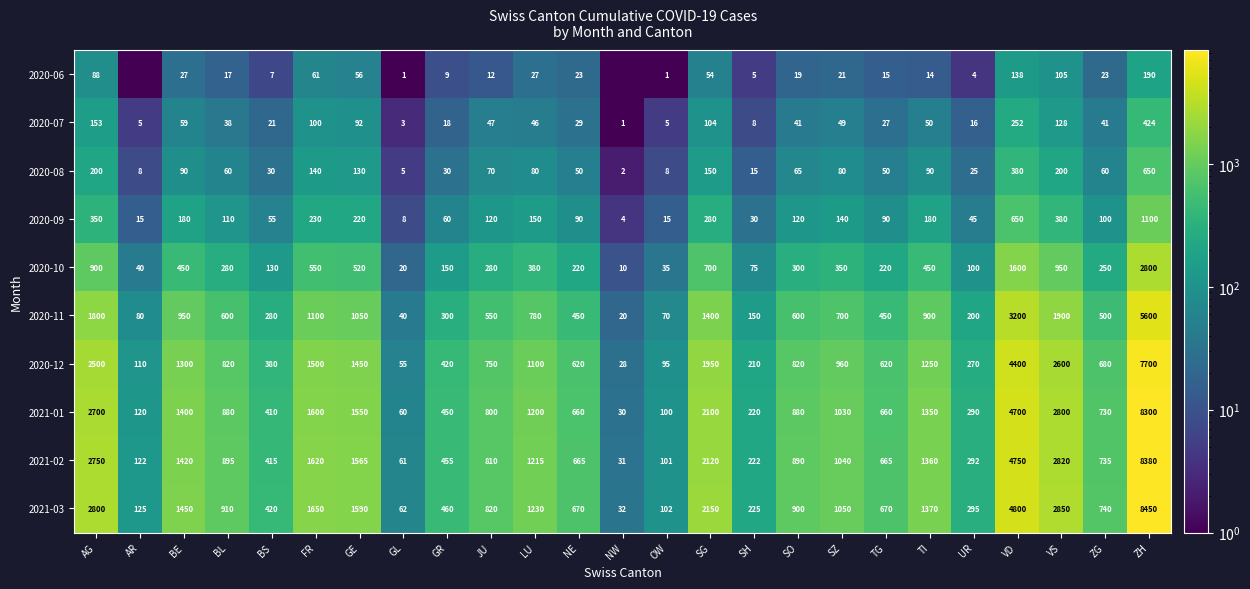

Rank the series at SO from lowest to highest value.

2020-06, 2020-07, 2020-08, 2020-09, 2020-10, 2020-11, 2020-12, 2021-01, 2021-02, 2021-03